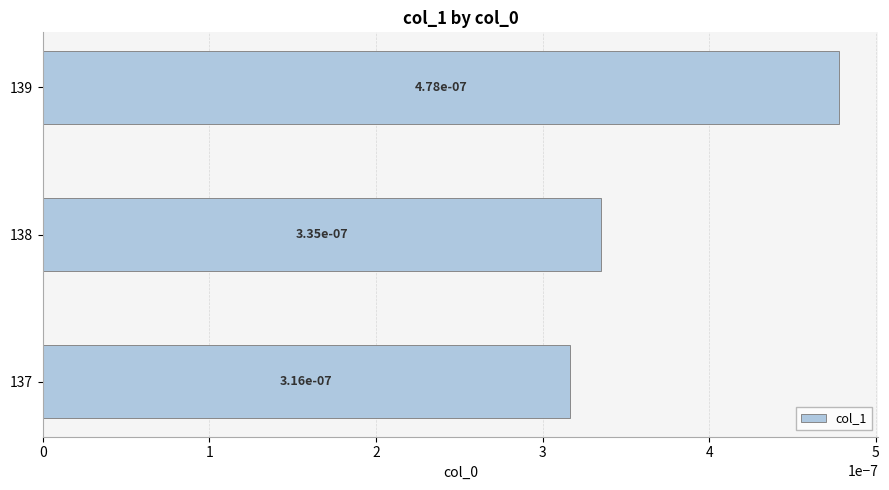

Does the chart contain stacked bars?

No